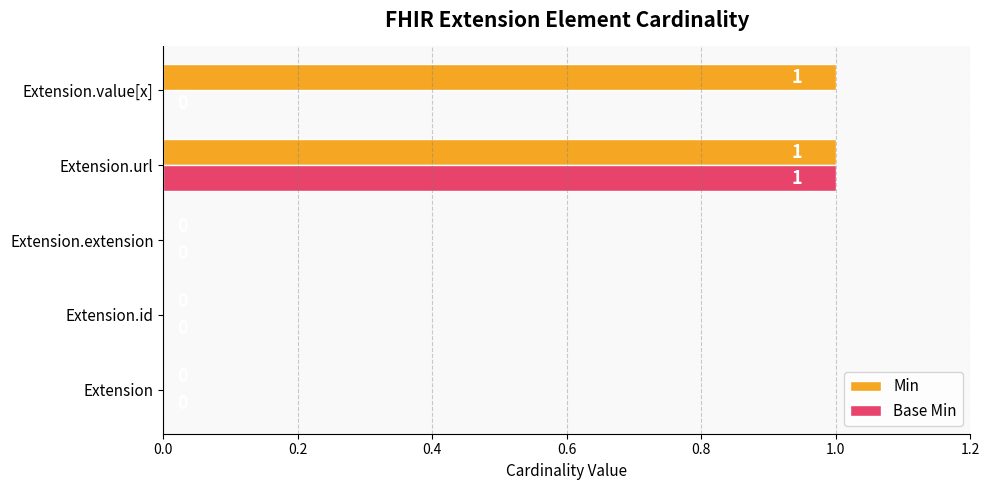

How many Base Min values are between 0 and 1?

5